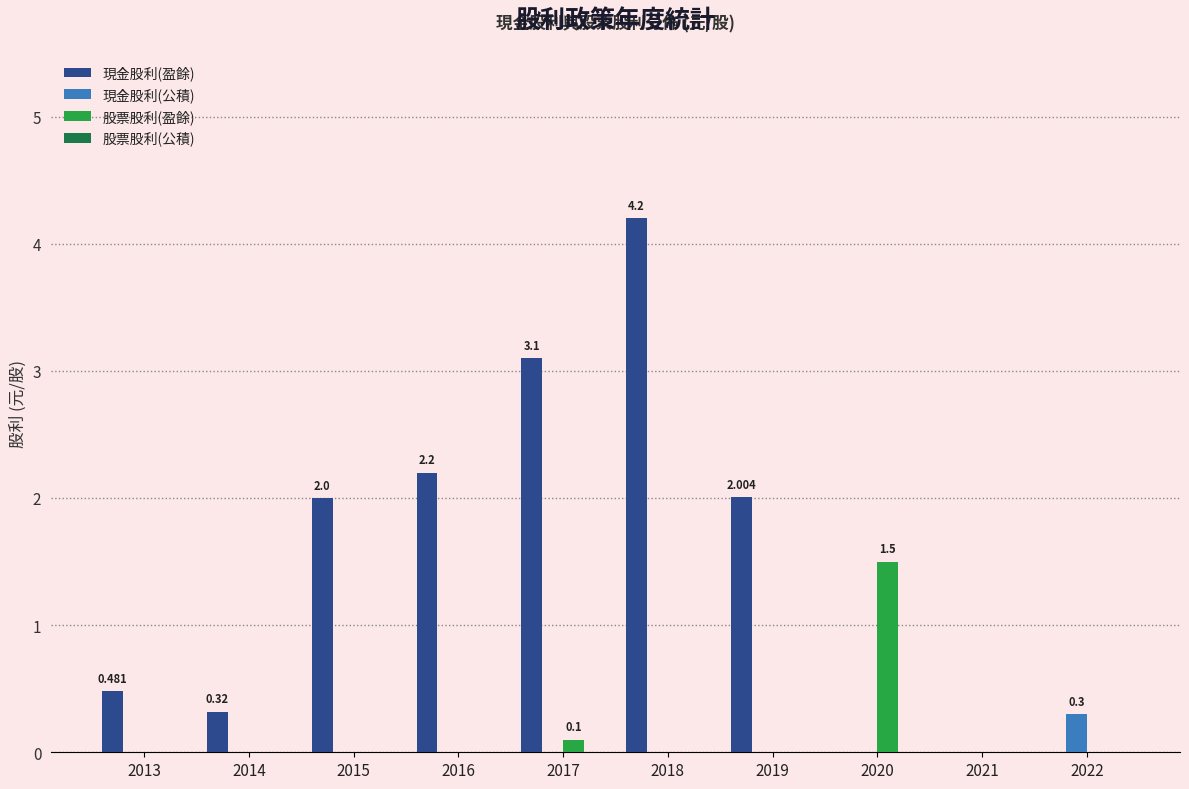

Are the bars horizontal?

No